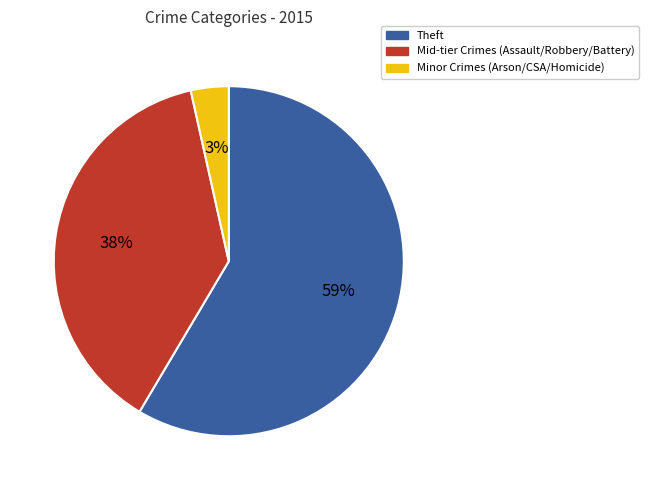

To the nearest percent, what is the average slice percentage?

33%